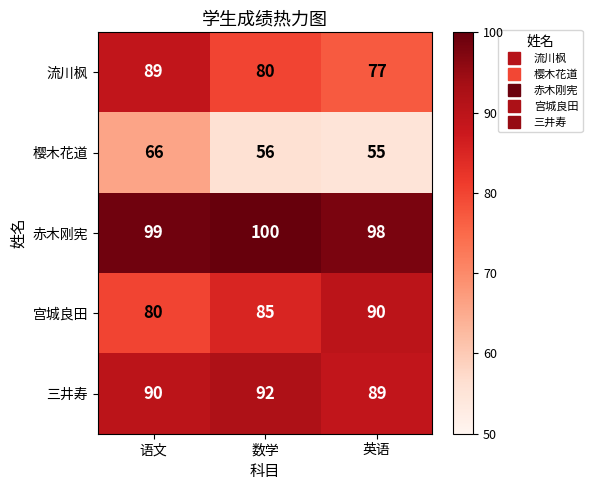

Is it true that 三井寿 equals 23 at 数学?

False